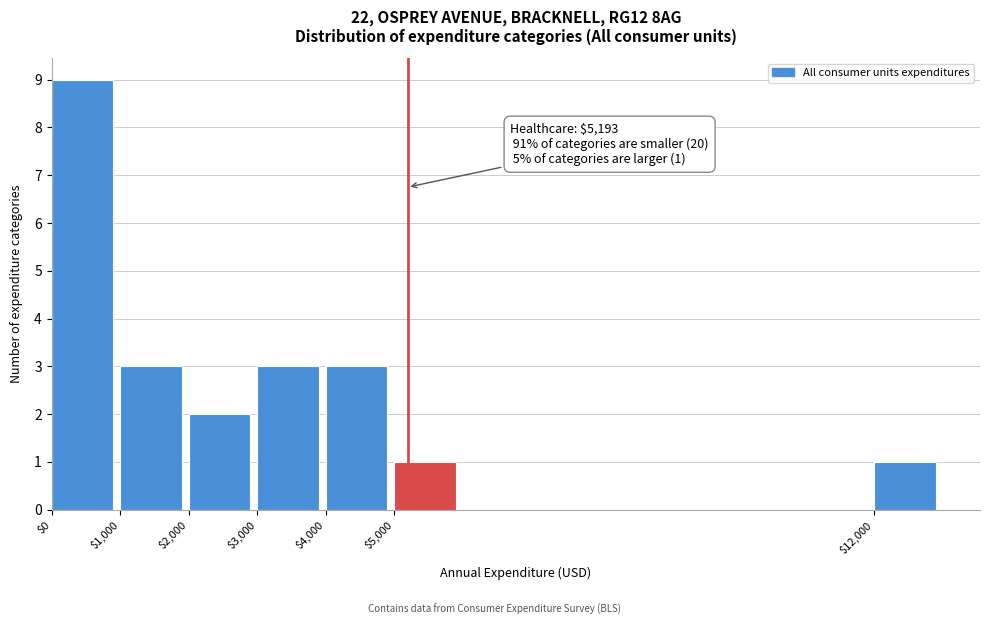

Which range on the x-axis has the tallest bar?

0 to 1000